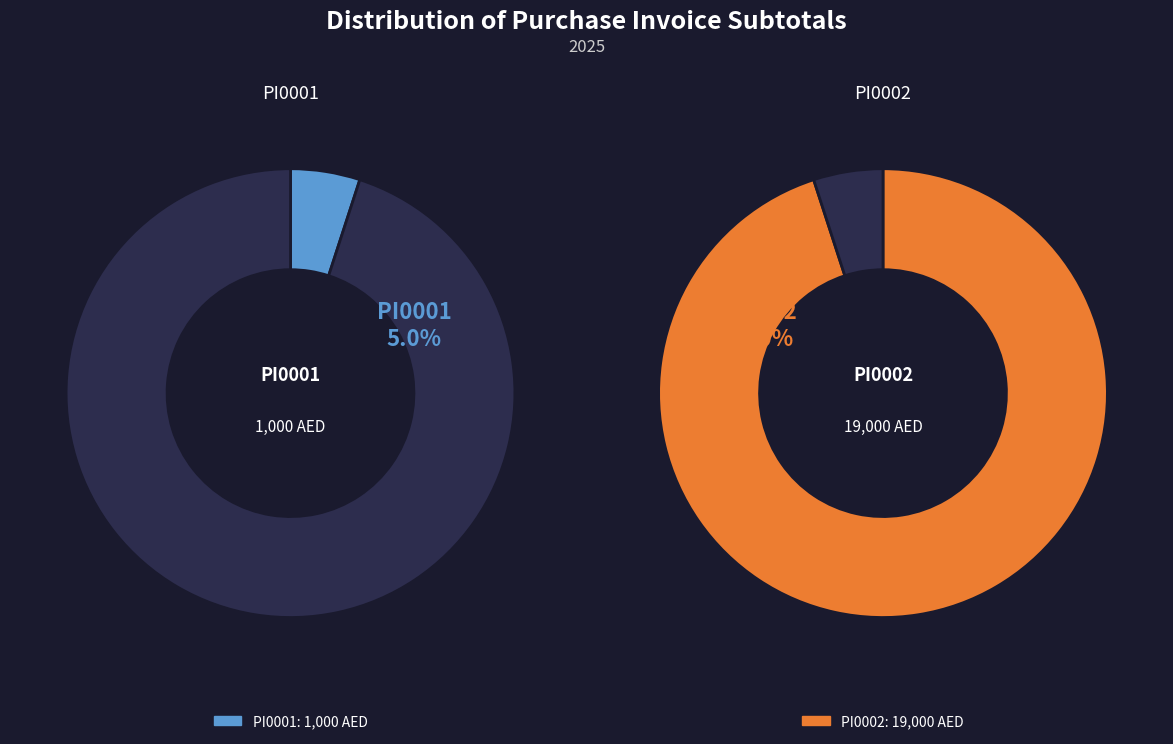

What is the change in value from PI0001 to PI0002?

+18000